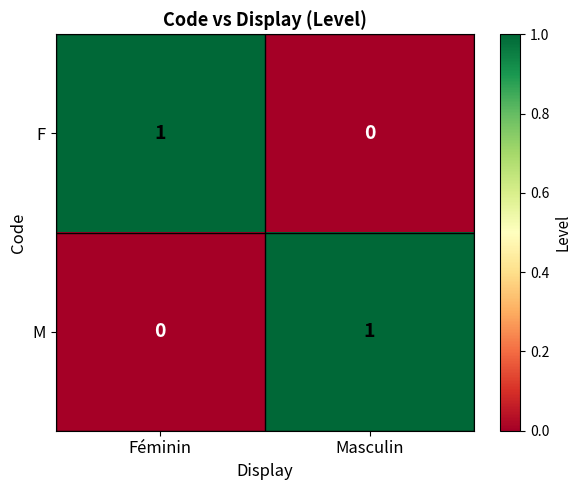

Which category has the highest value in the F series?

Féminin